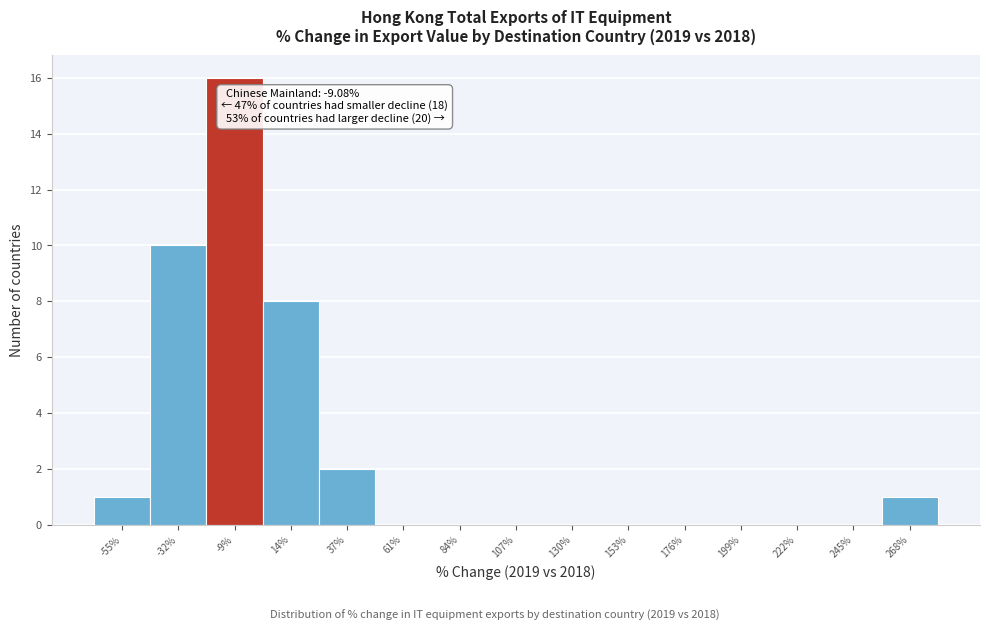

Over which range of the x-axis is the bar tallest?

-20 to 5